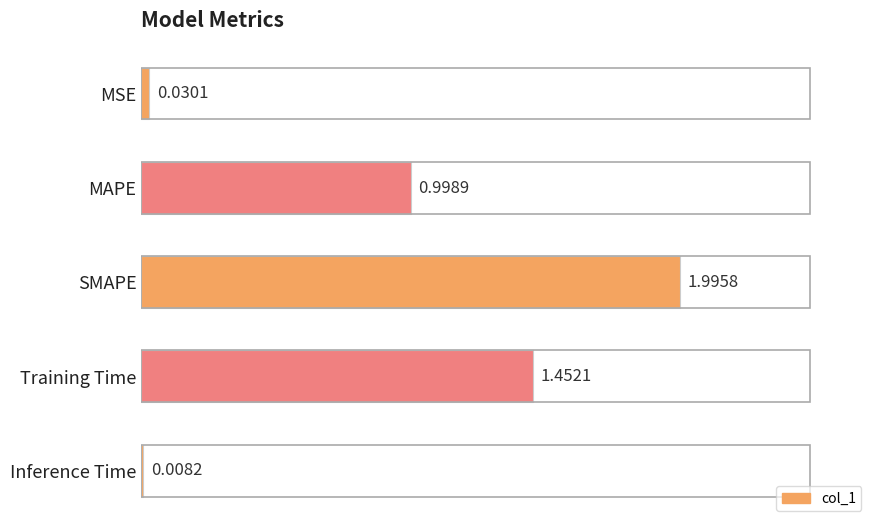

What is the change in value from SMAPE to Inference Time?

-2.0